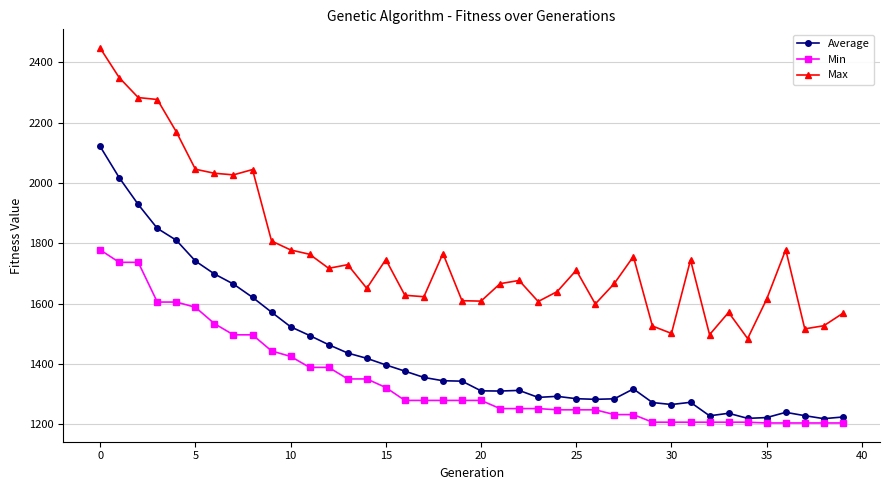

What is the maximum value for Average?

2121.4